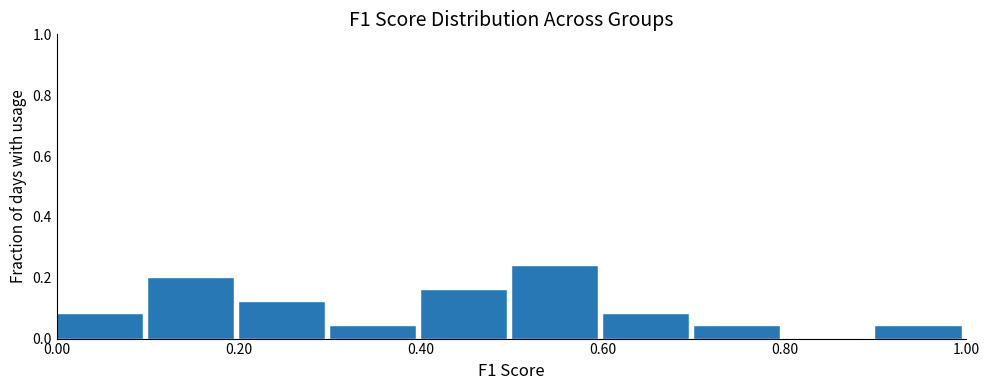

Which range on the x-axis has the tallest bar?

0.5 to 0.6